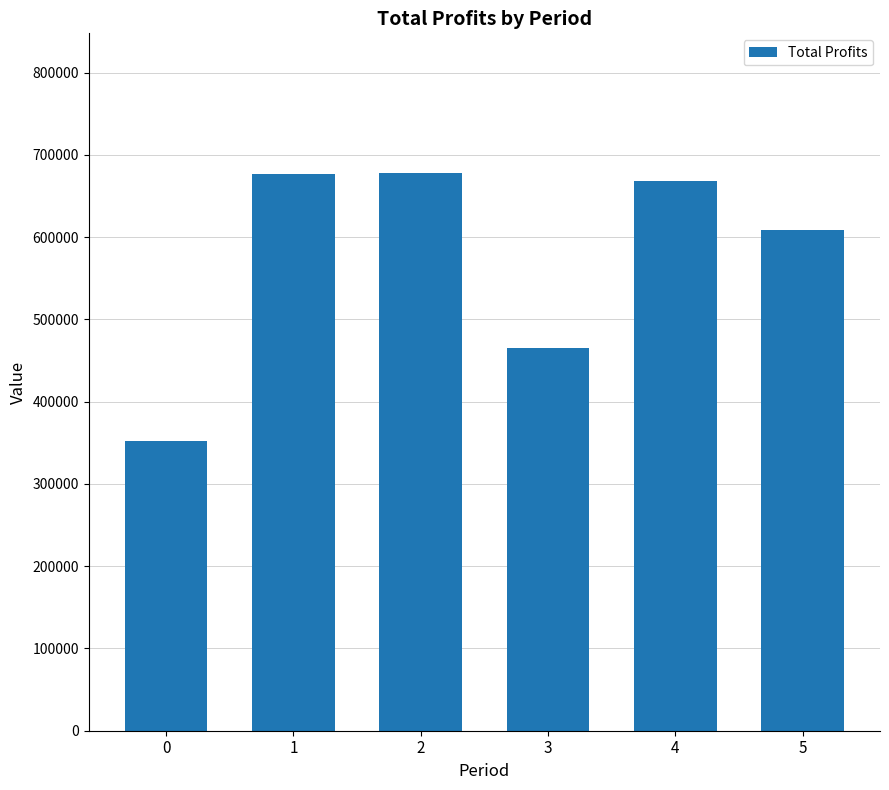

What is the change in value from 0 to 4?

+315523.0